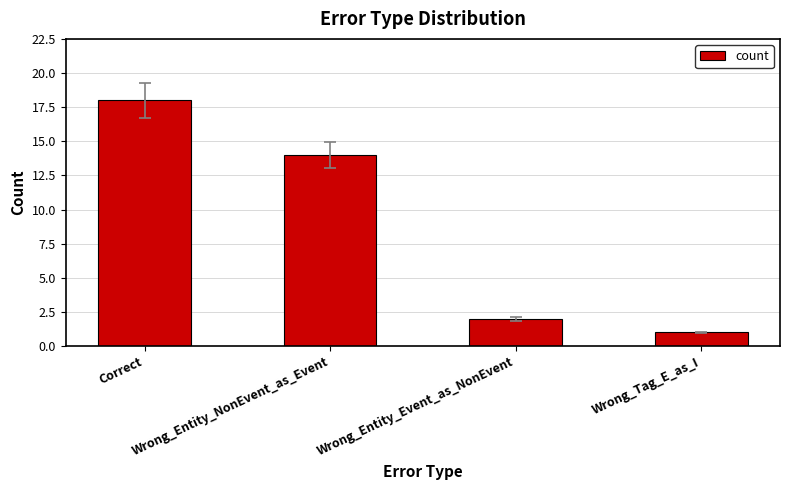

Reading right to left, what are all the values shown in this chart?

1	2	14	18